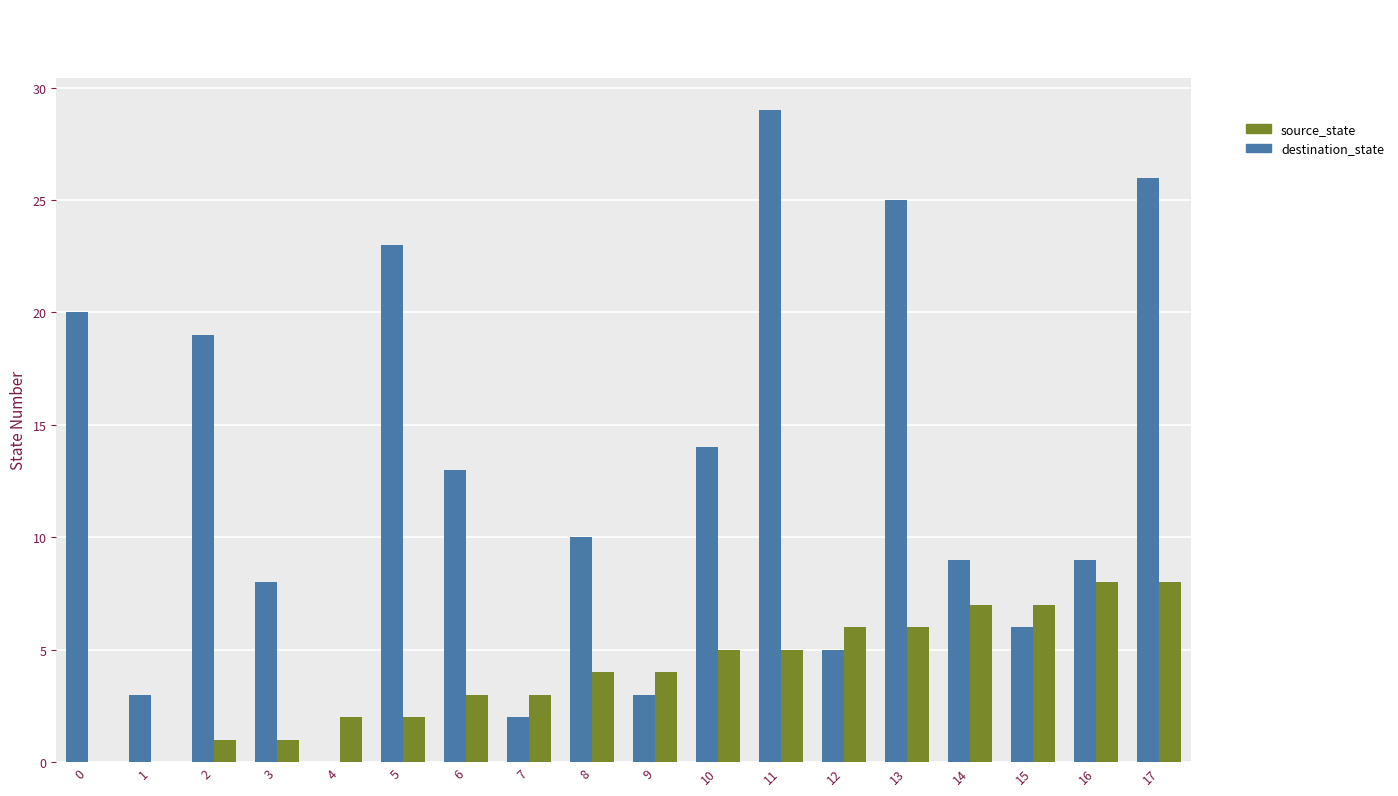

The value of source_state at 5 is 2. True or false?

True